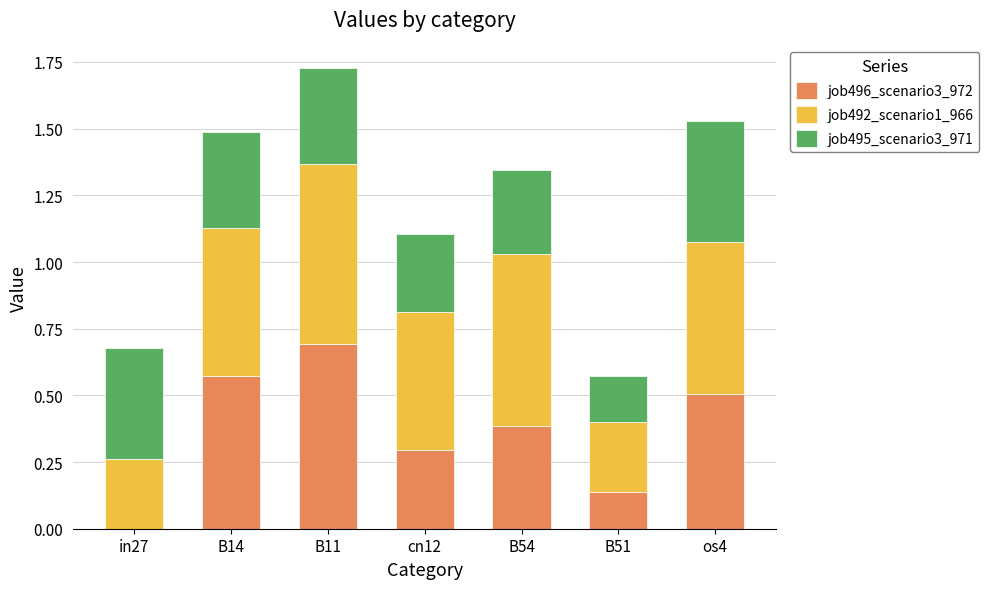

What is the total value across all series at os4?

1.5